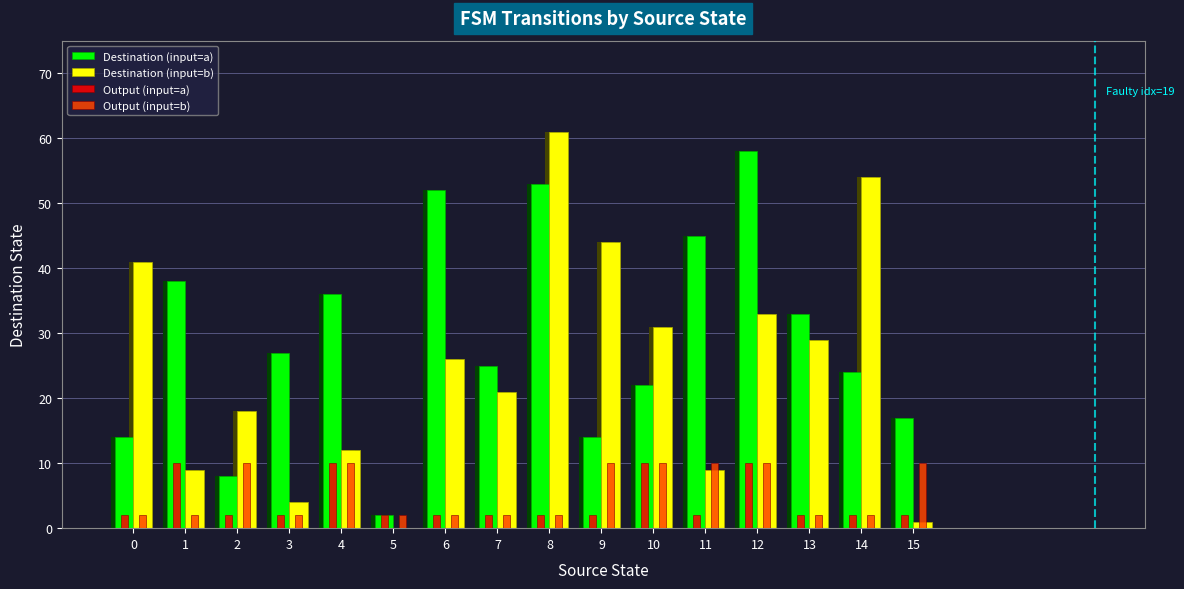

The Output (input=a) series shows 2 at 15. True or false?

True